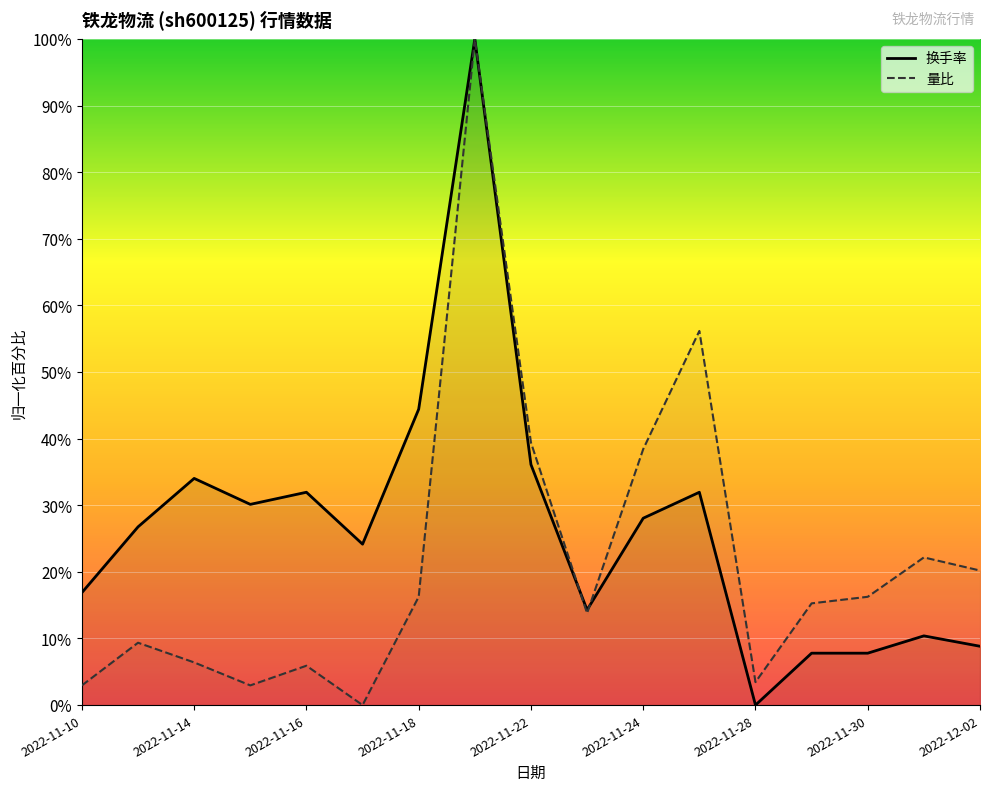

True or false: 换手率 and 量比 cross at least once.

True